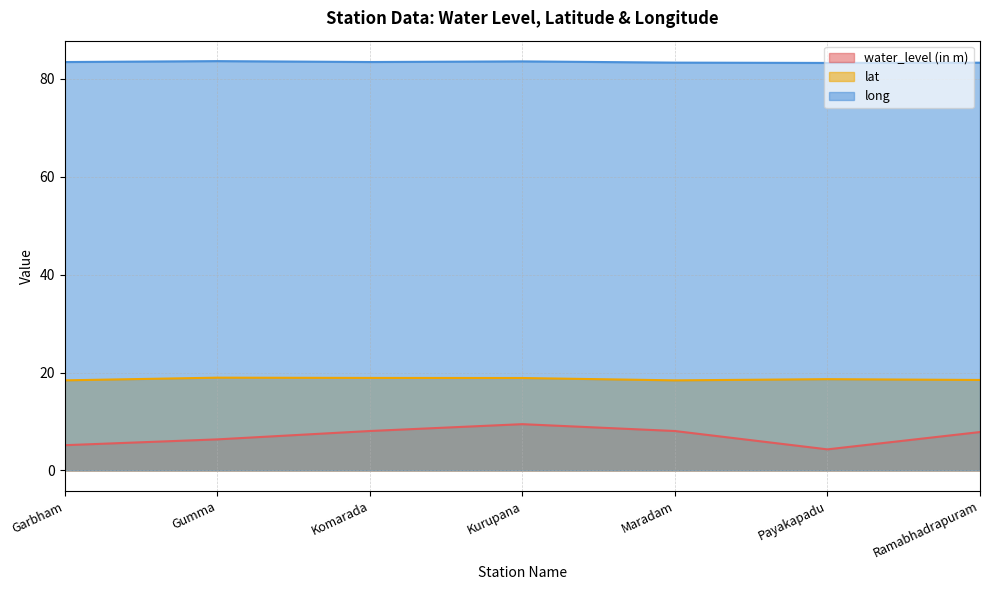

What is the highest value of the water_level (in m) series?

9.4